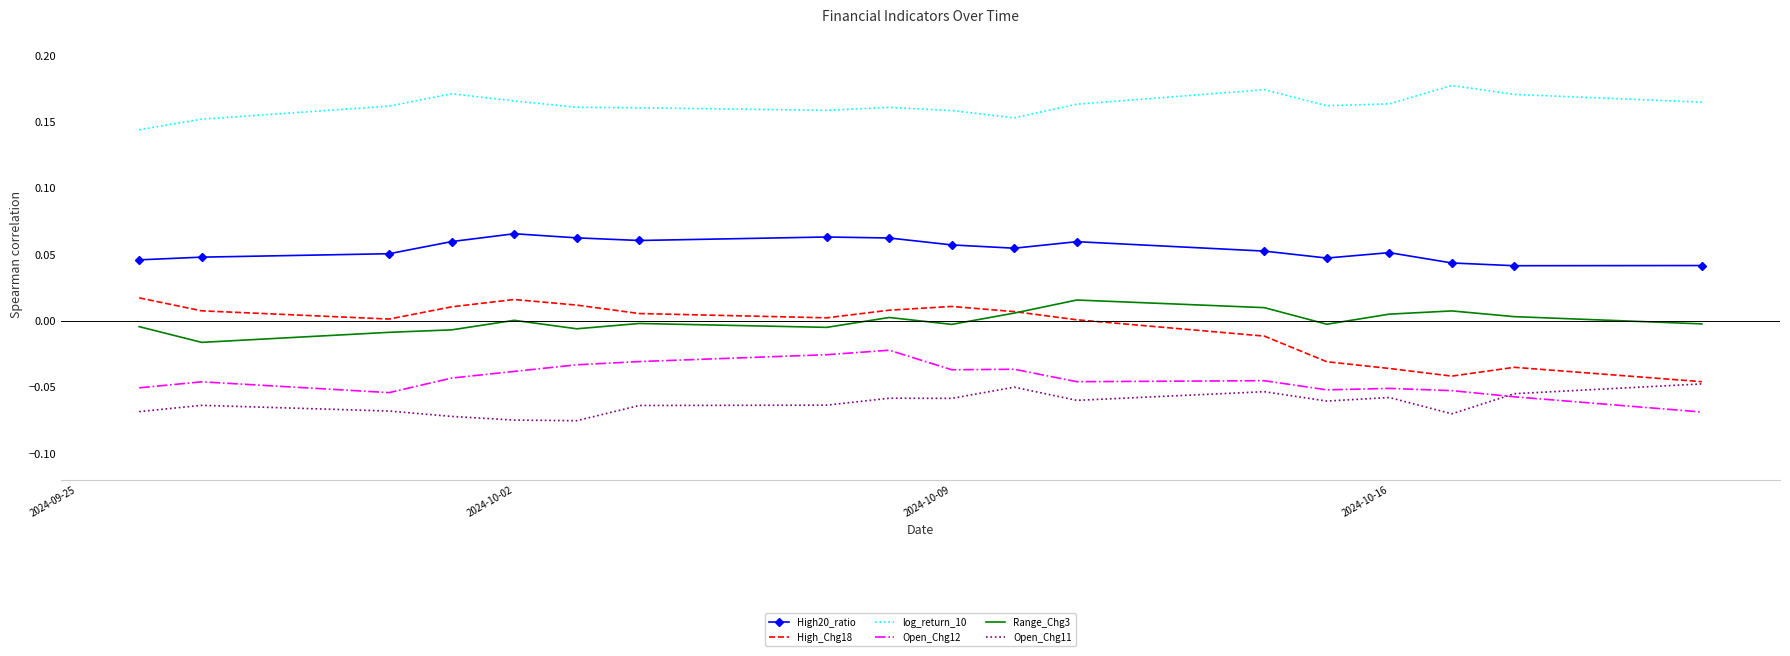

Which series has the largest total across all categories?

log_return_10